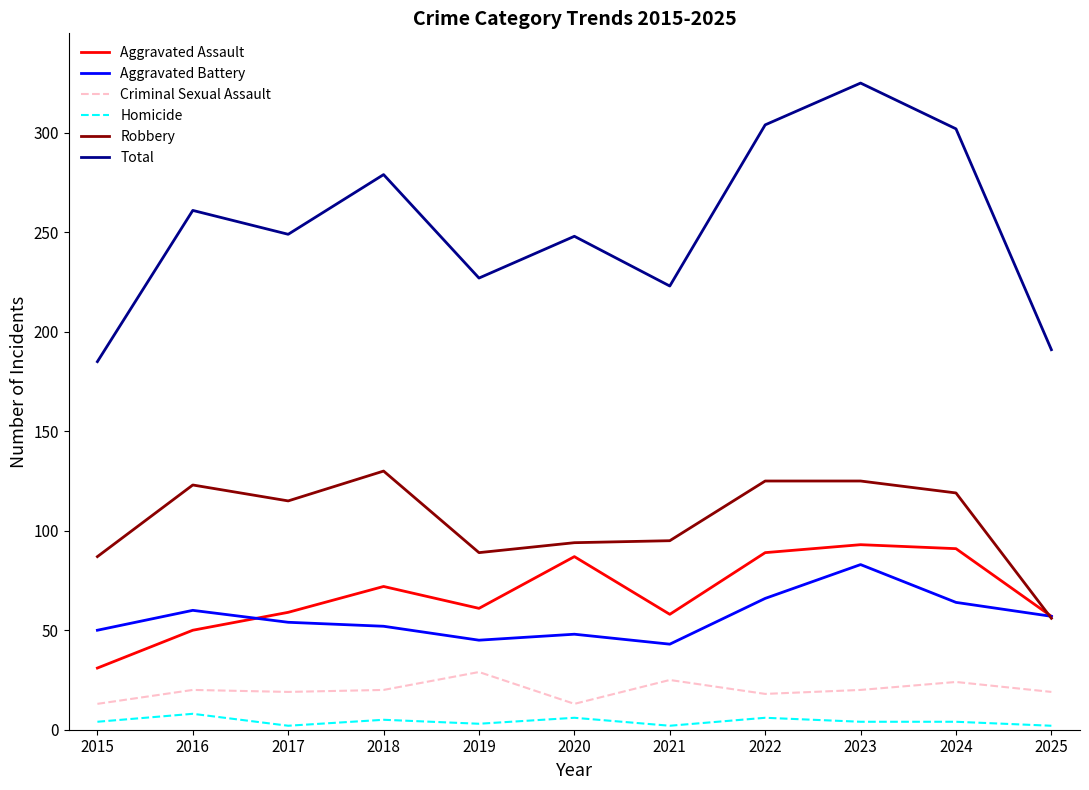

Between 2017 and 2022, which series saw the biggest shift?

Total